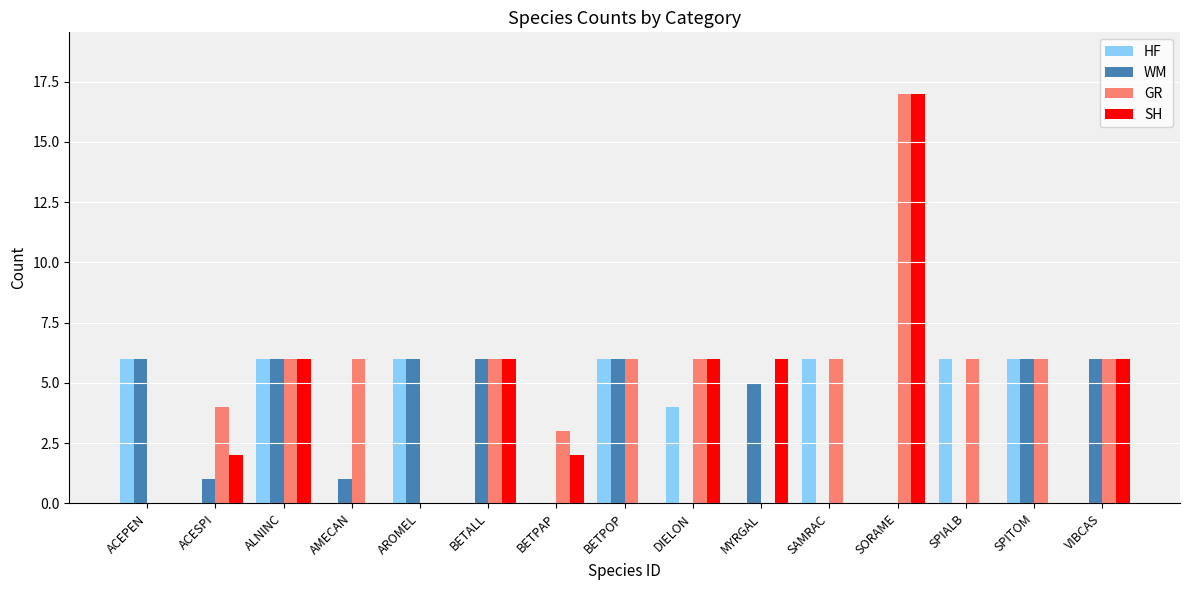

Which category has the highest value in the SH series?

SORAME